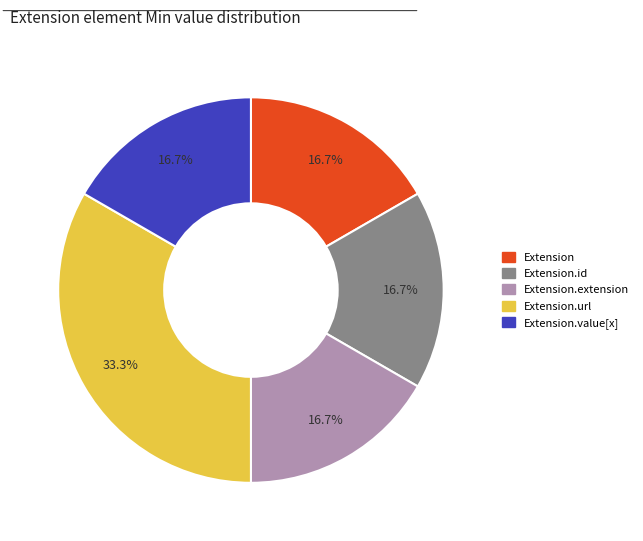

Is there a majority slice in this chart?

No